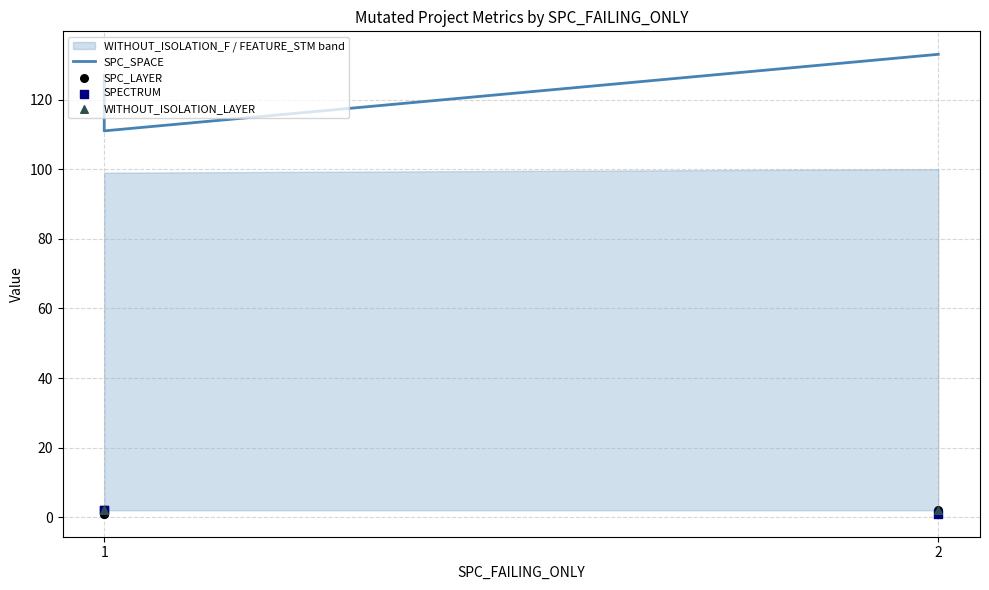

At which category is the sum across all series the highest?

2